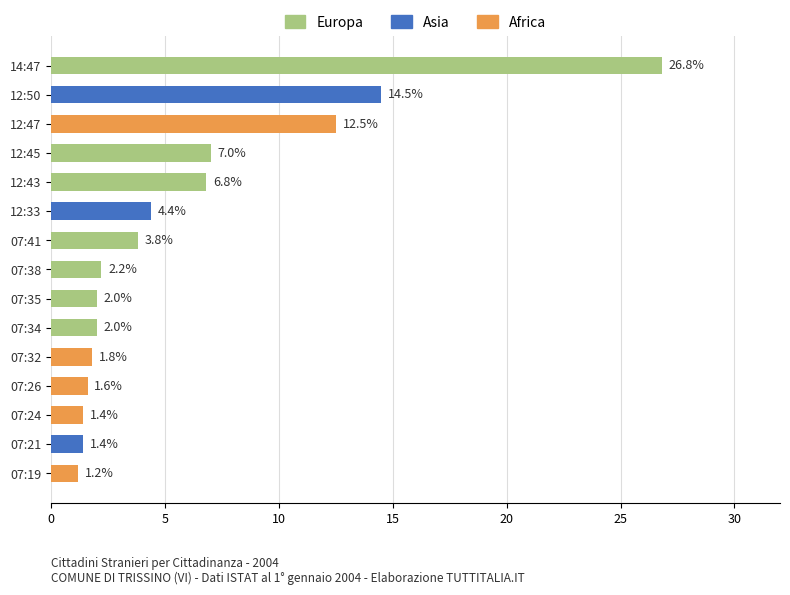

What value does the data have at 07:19?

1.2